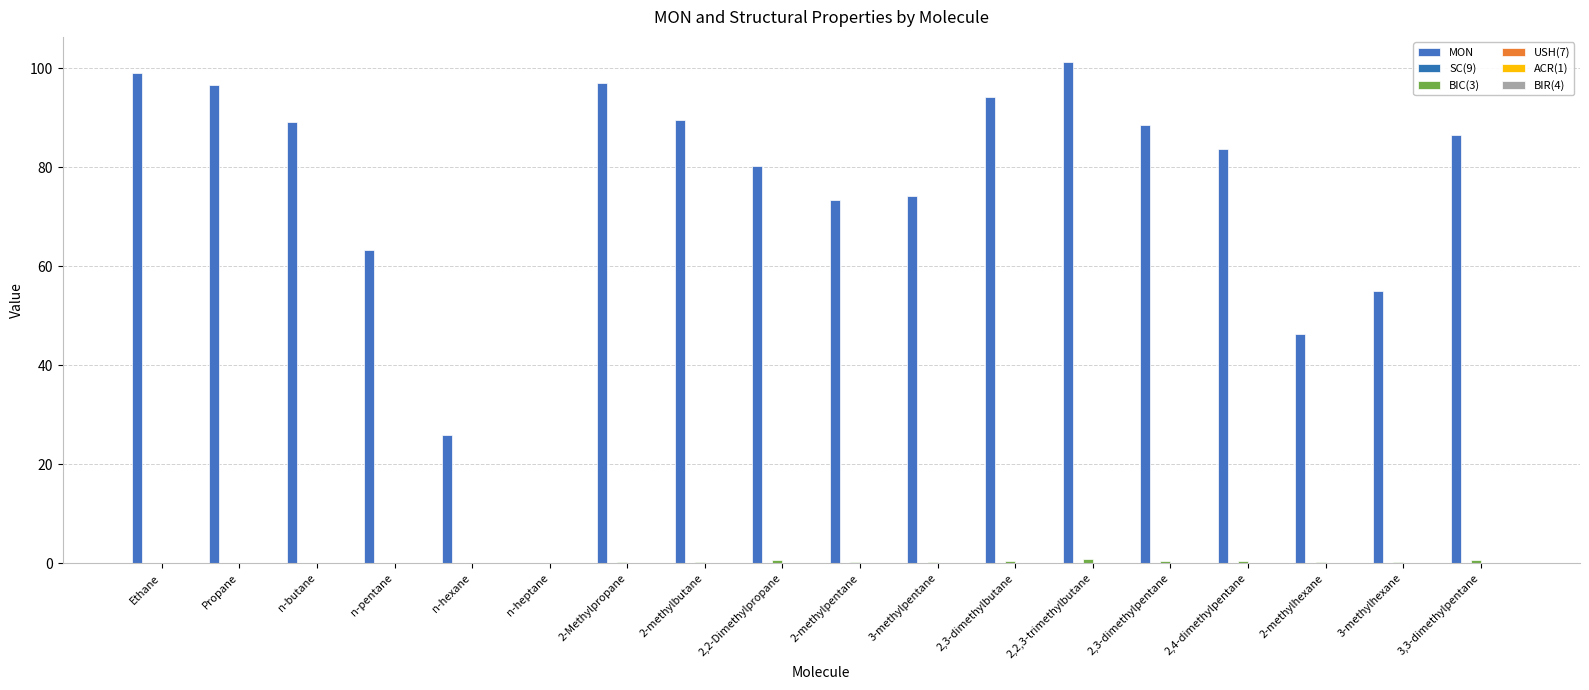

Which category has the lowest value across all series?

n-heptane